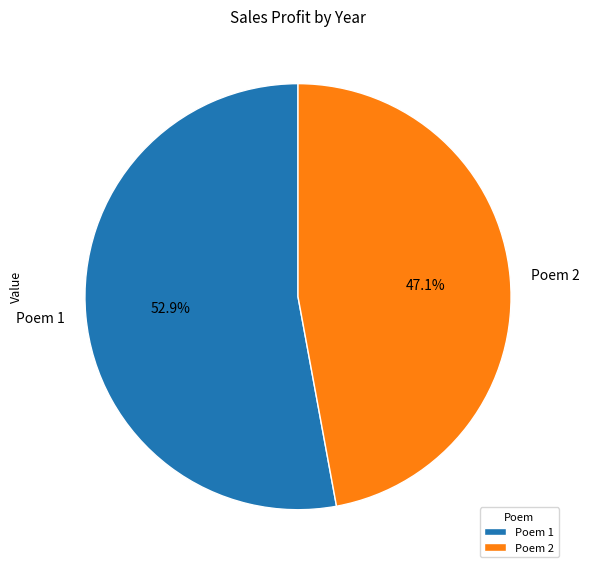

Is Poem 2 the majority of the pie?

No